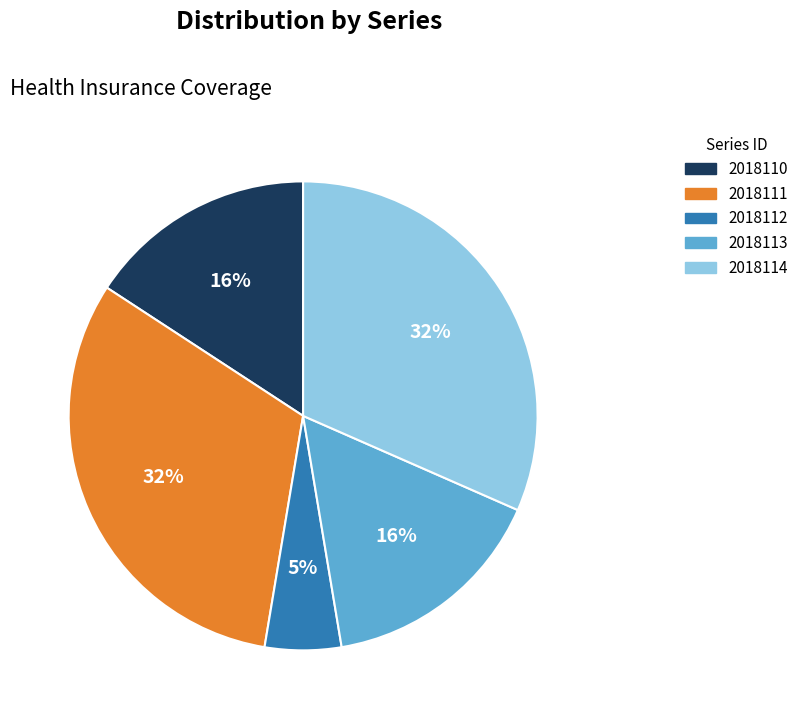

Count the number of slices in the pie.

5